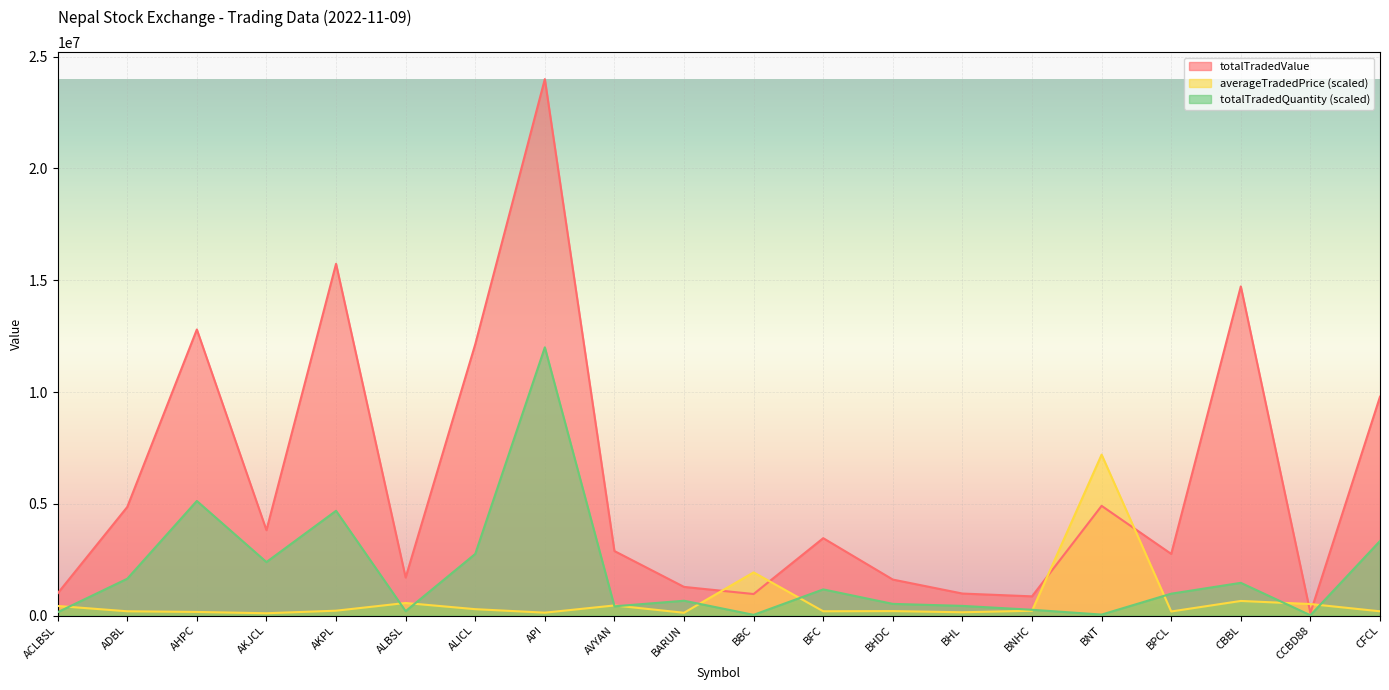

What is the difference between the highest and lowest values at AHPC?

12635358.1